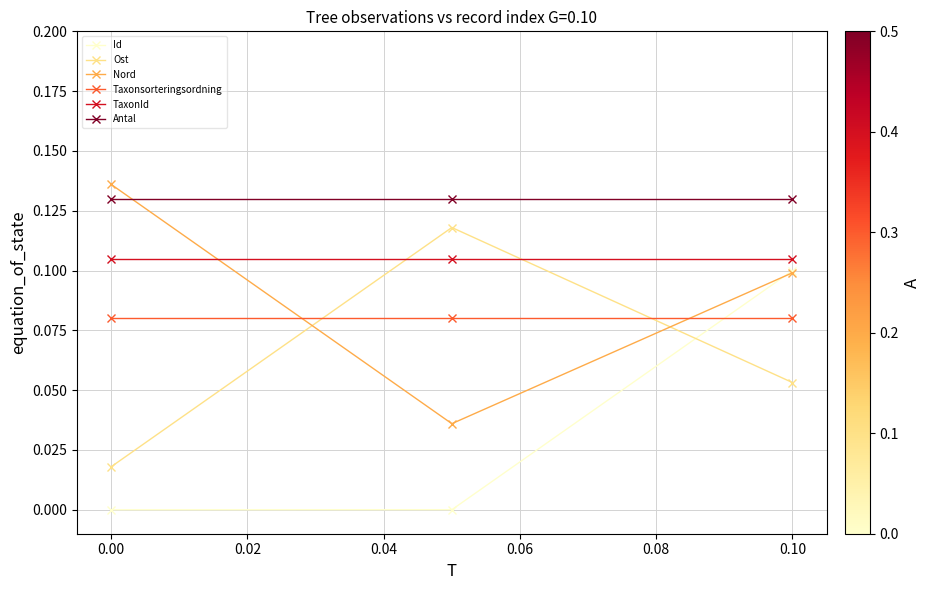

Which series has the largest total across all categories?

Antal